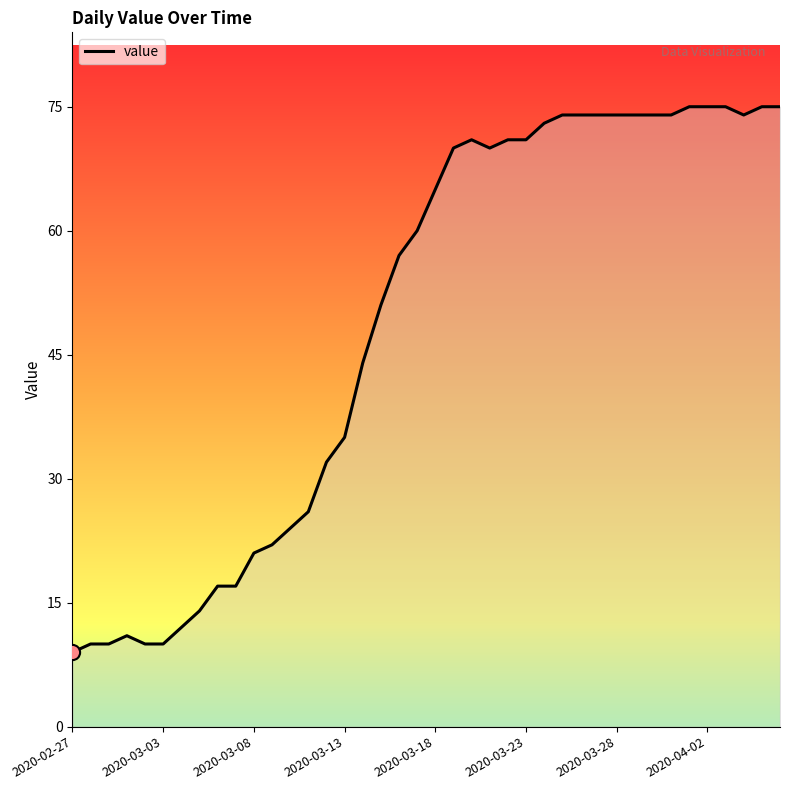

What is the difference between the maximum and minimum values?

66